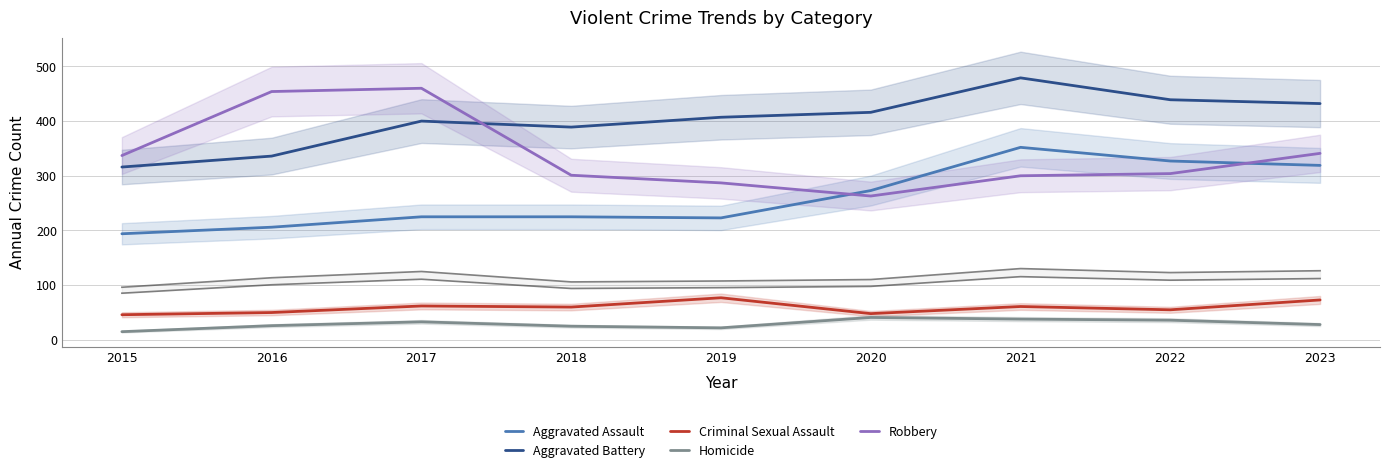

Which category has the highest value across all series?

2021